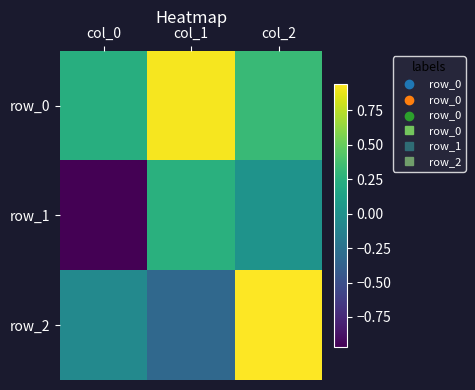

What is the greatest value displayed?

0.9